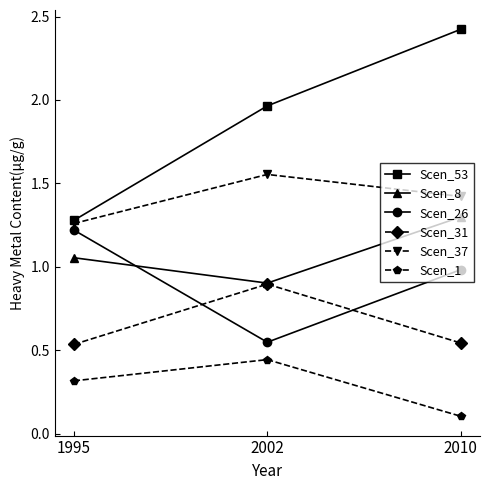

What is the spread (max minus min) of values at 2010?

2.3